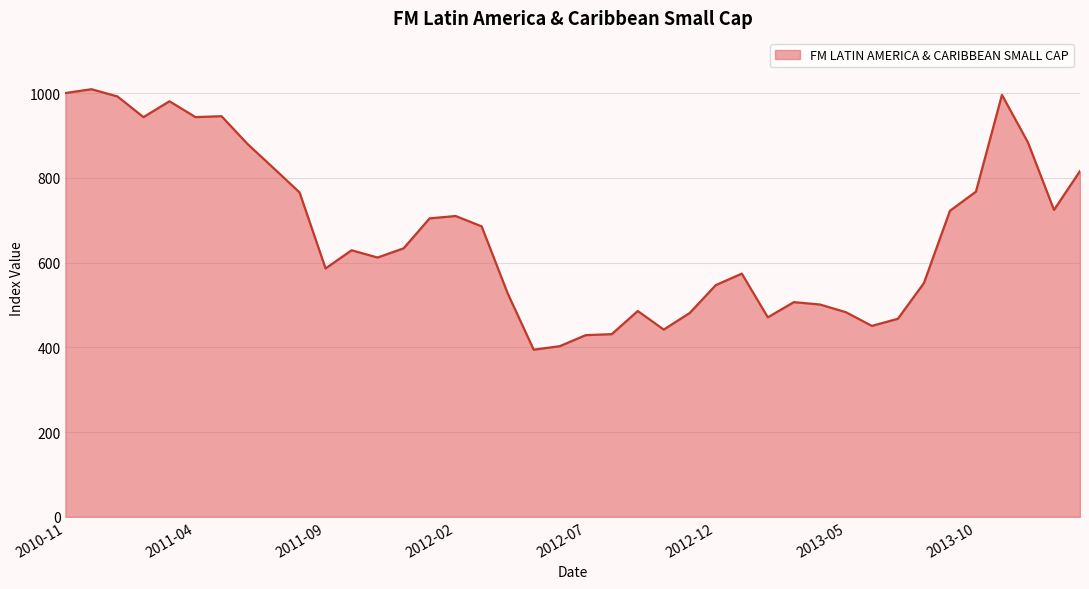

What is the average value?

672.4